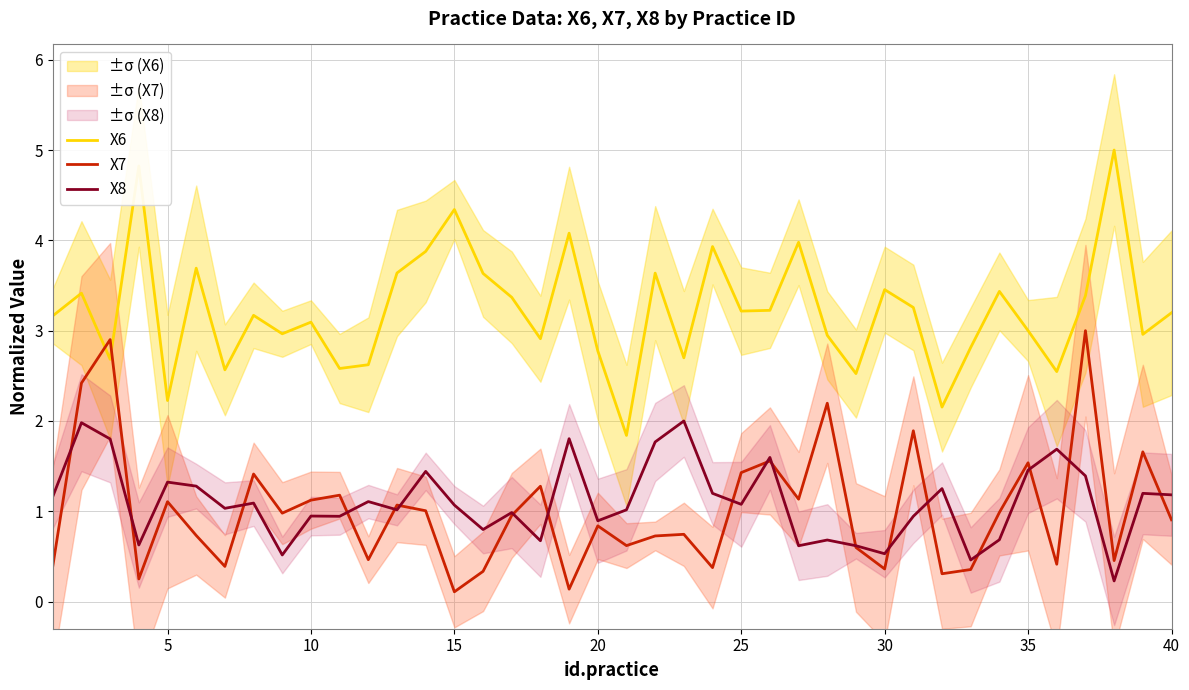

After their last crossing, which series has the higher values: X7 or X6?

X6